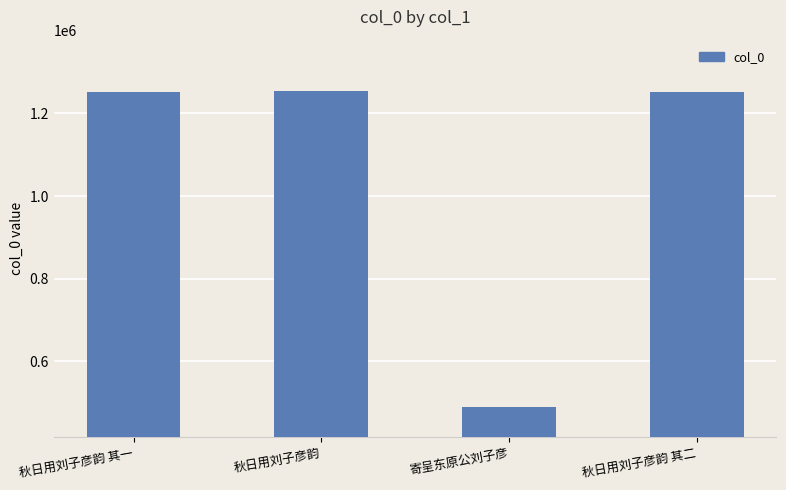

What is the ratio of the value at 秋日用刘子彦韵 其二 to the value at 秋日用刘子彦韵 其一?

1.0